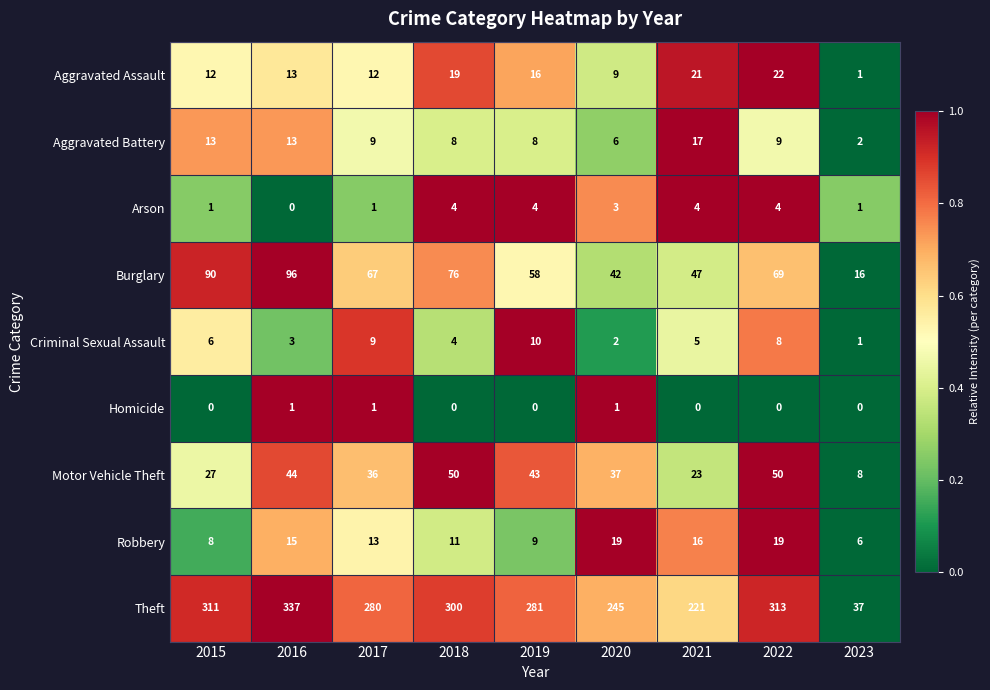

What is the average value of the Burglary series?

62